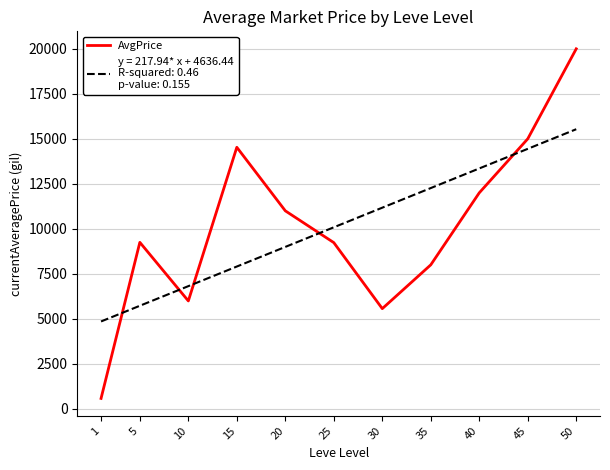

What is the greatest value displayed?

20000.0